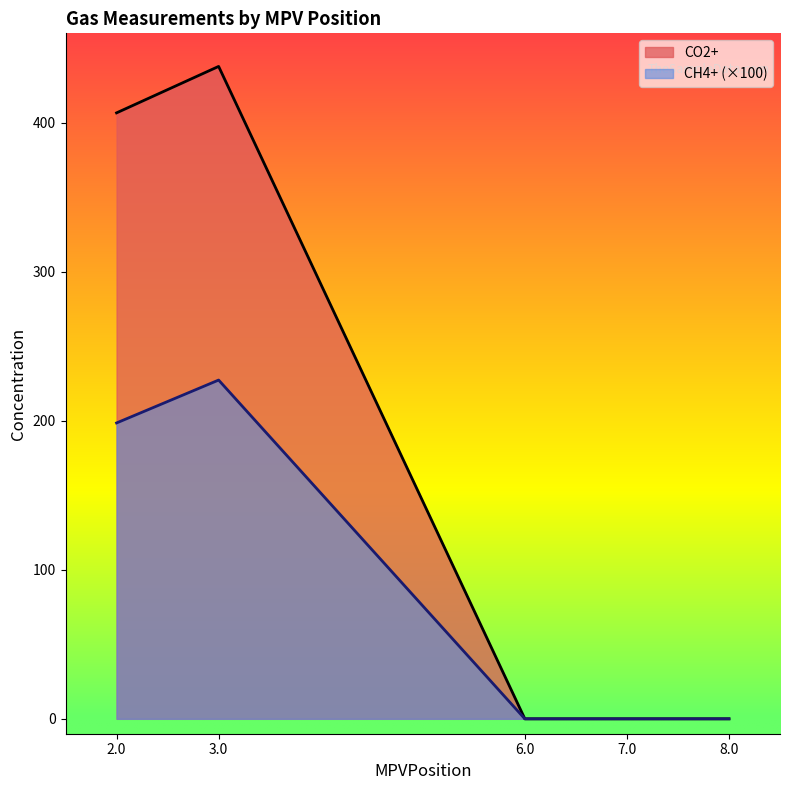

What is the sum of the CO2+ values at 8.0 and 2.0?

406.6